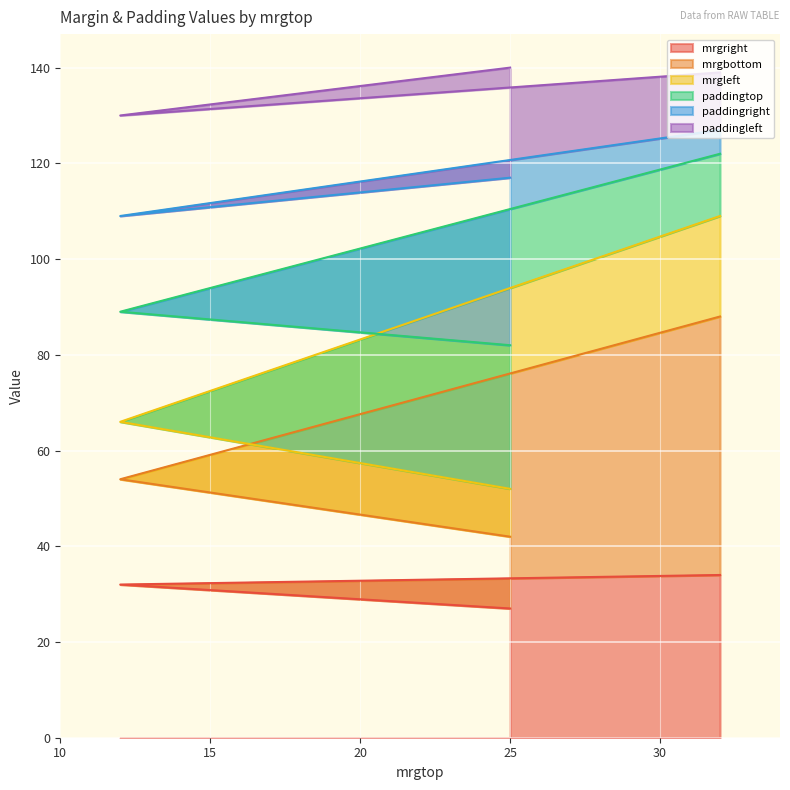

What is the label of the 2nd point from the left?

25